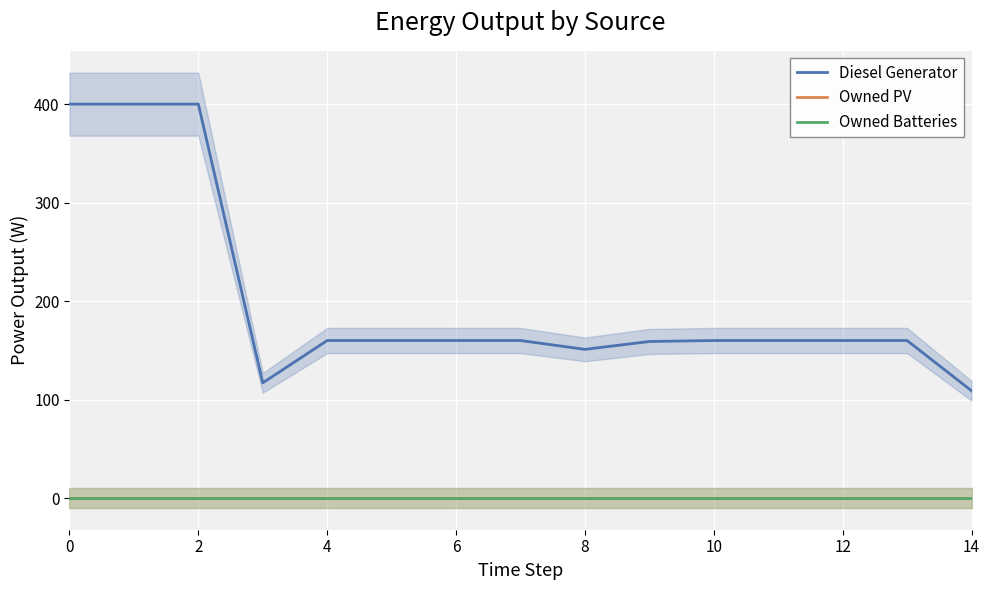

At 8, list the series in order from largest to smallest.

Diesel Generator, Owned PV, Owned Batteries